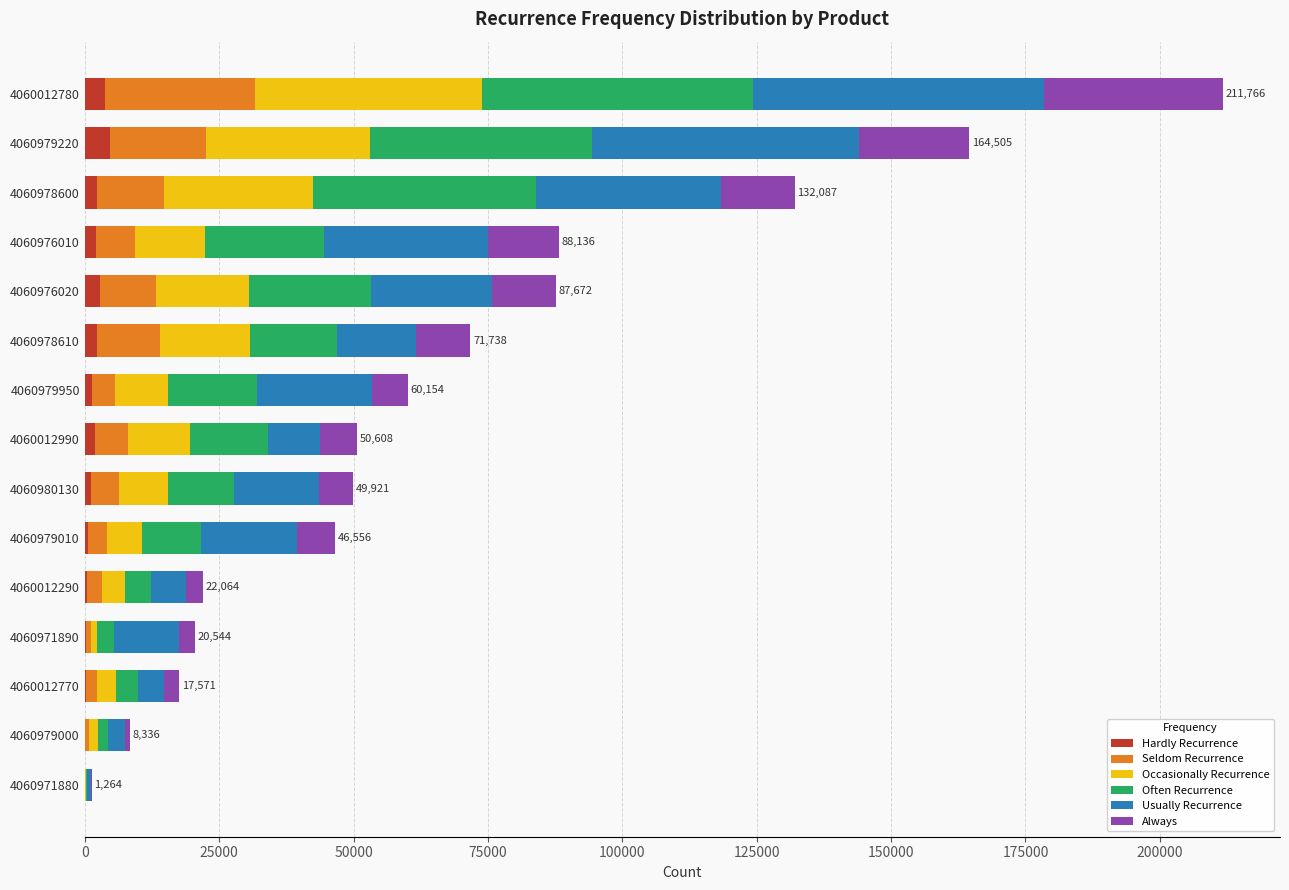

What is the sum of all Hardly Recurrence values?

23858